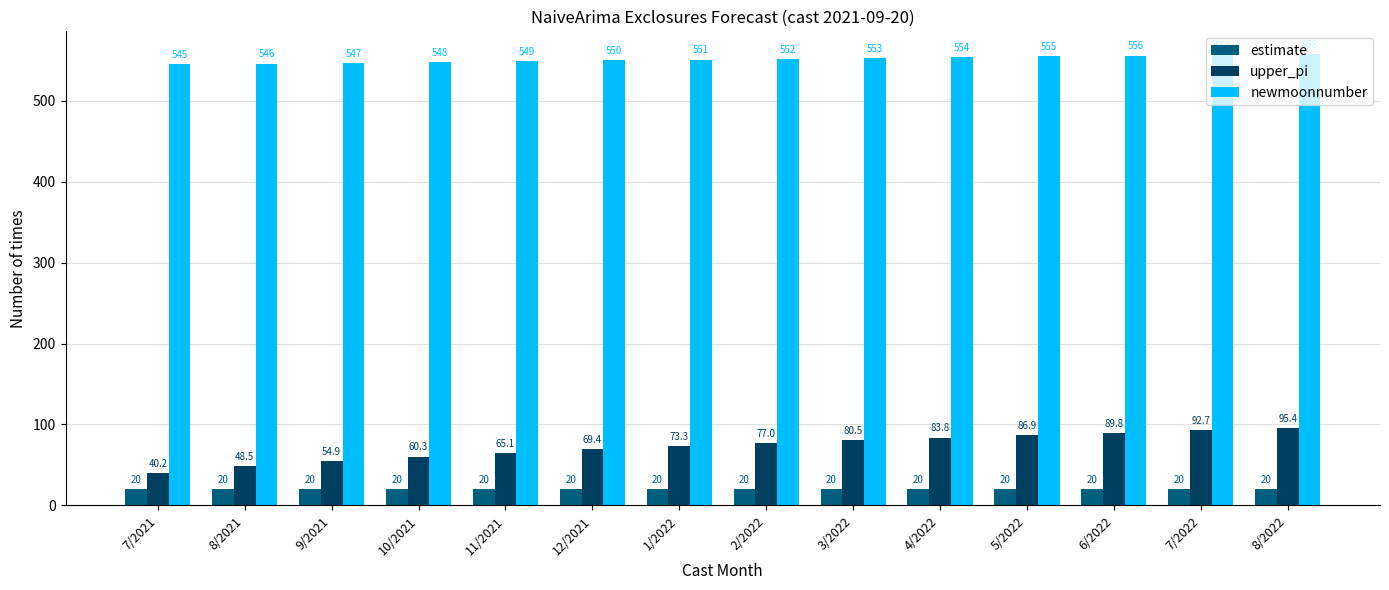

What are all the series names shown in the legend?

estimate, upper_pi, newmoonnumber